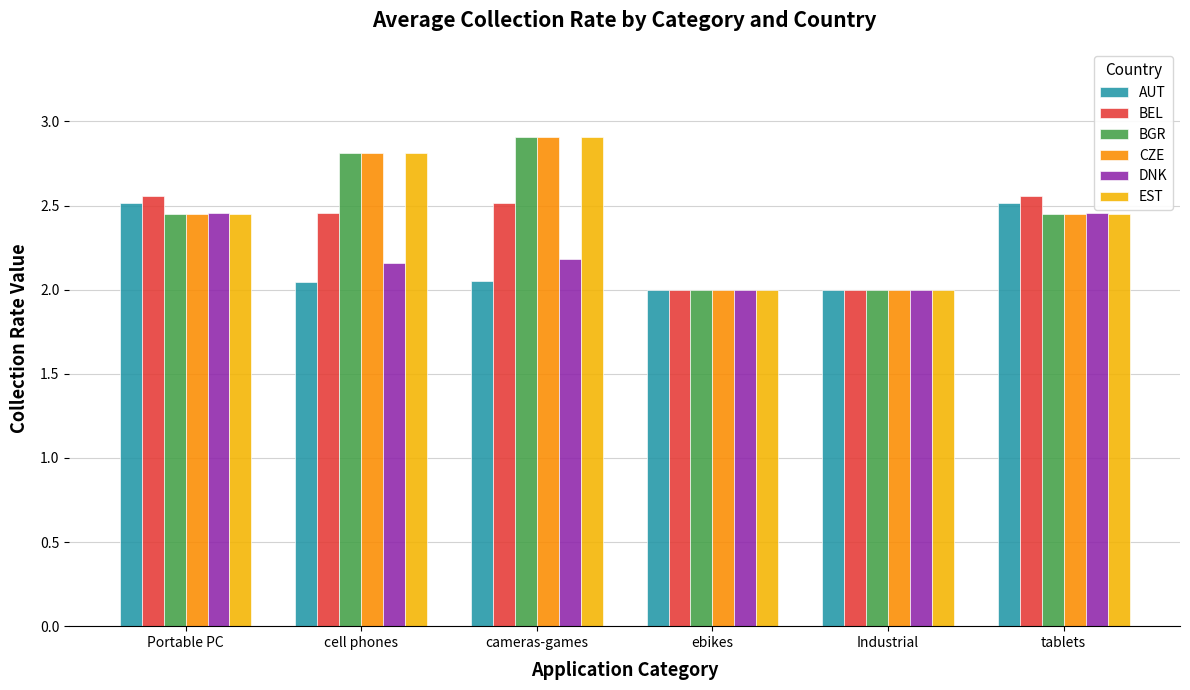

What is the total value across all series at cell phones?

15.1